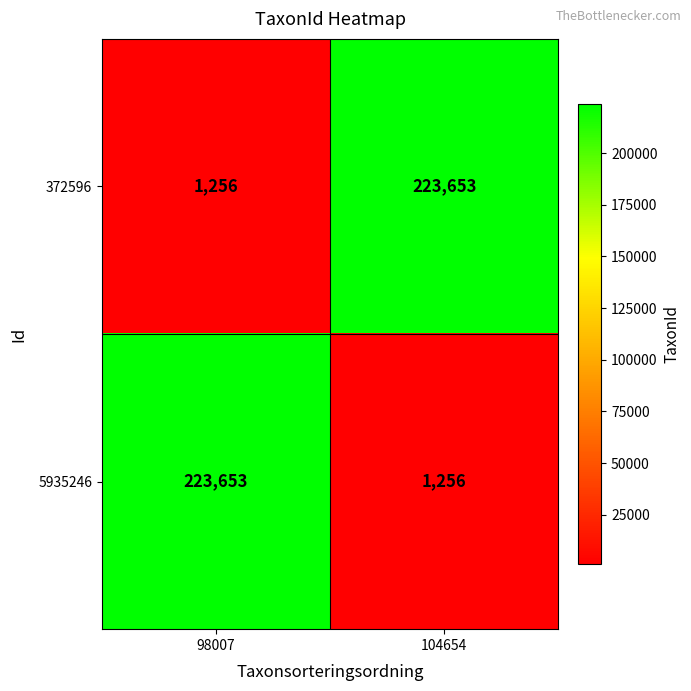

What is the difference between the maximum and minimum values in the 5935246 series?

222397